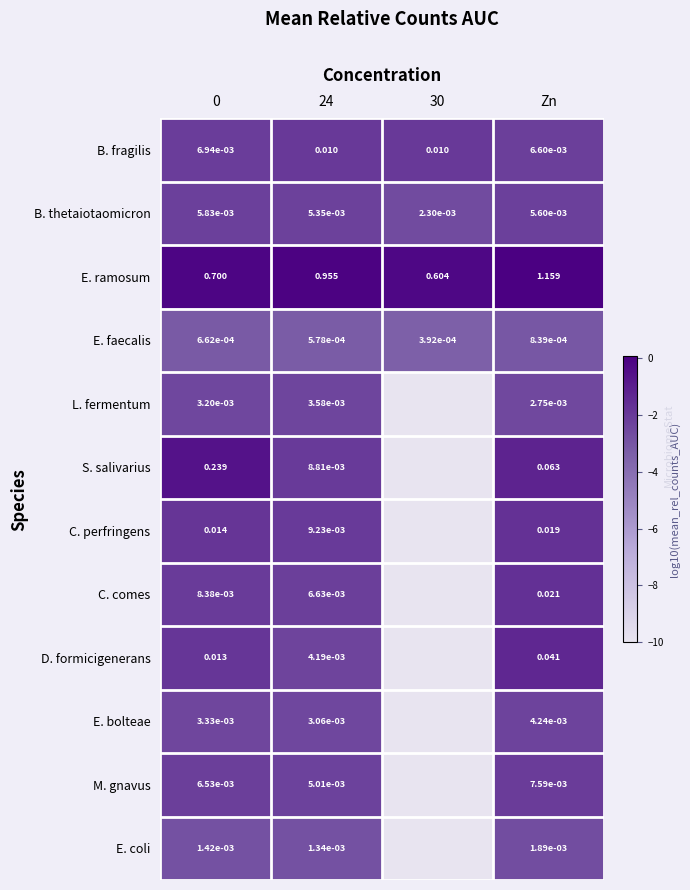

Is the value of M. gnavus at 24 greater than the value of S. salivarius at 24?

No